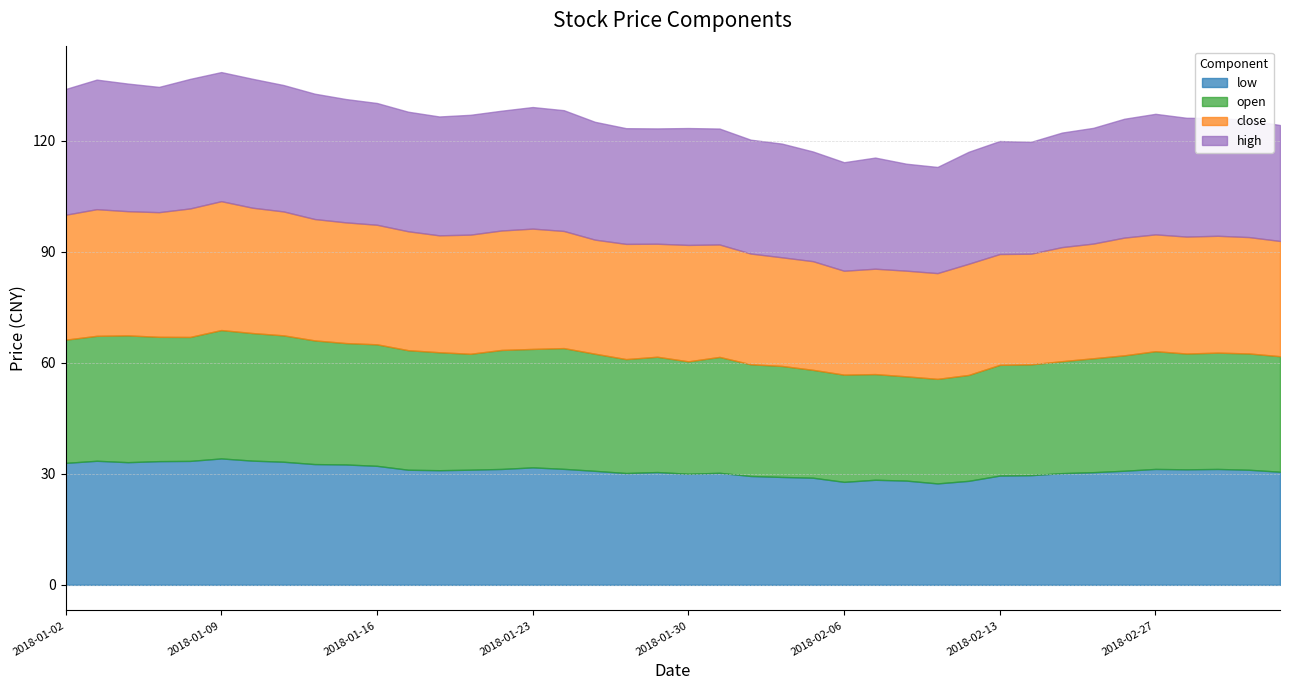

Which series changed the most between 2018-02-07 and 2018-02-13?

close